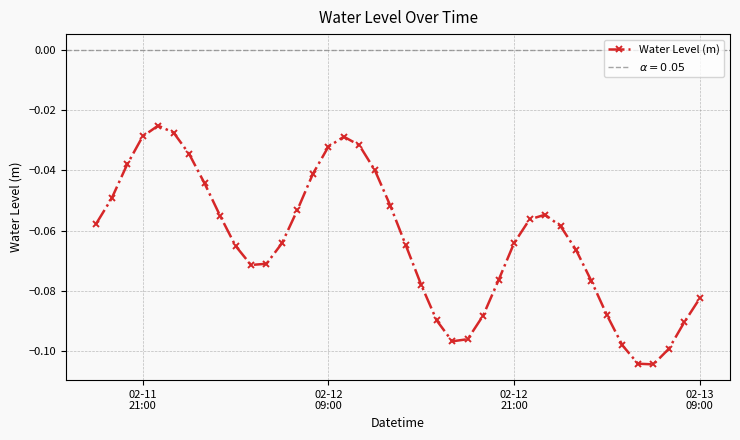

What is the sum of all values?

-2.5